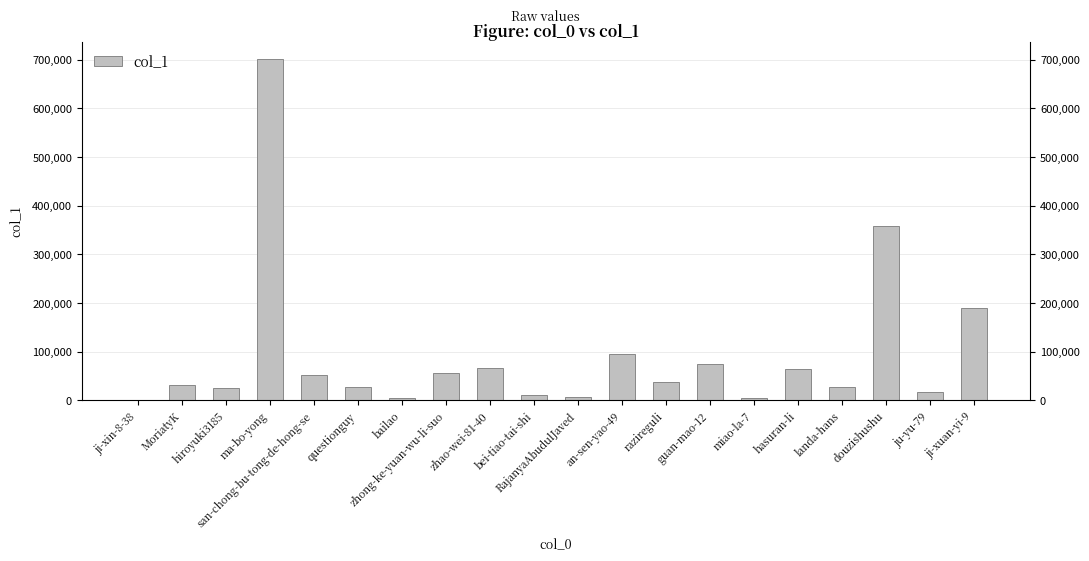

True or false: the data shows 480684 at douzishushu.

False